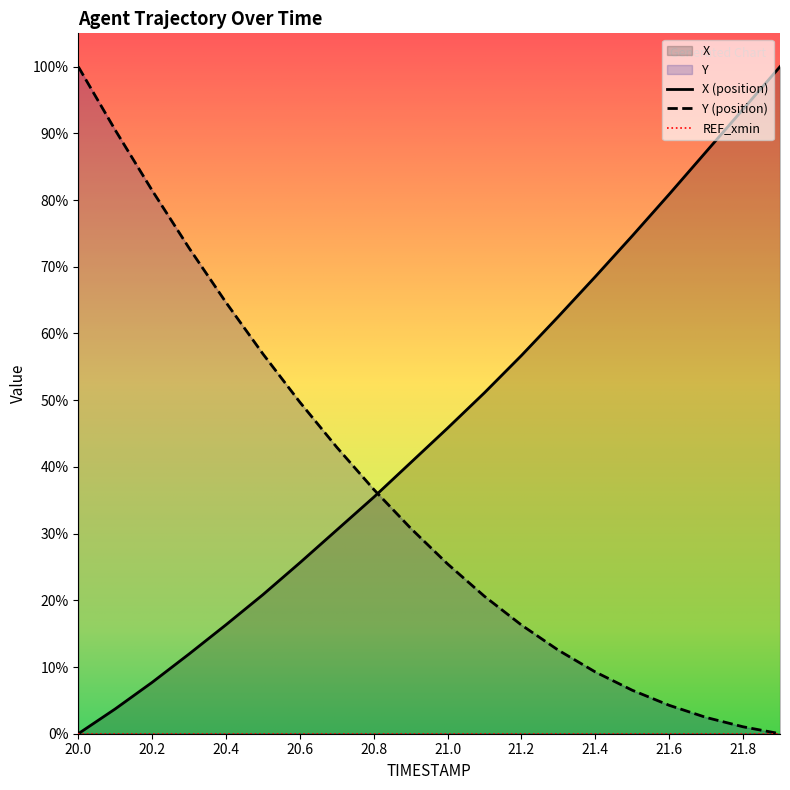

What is the sum of all X values?

913.9